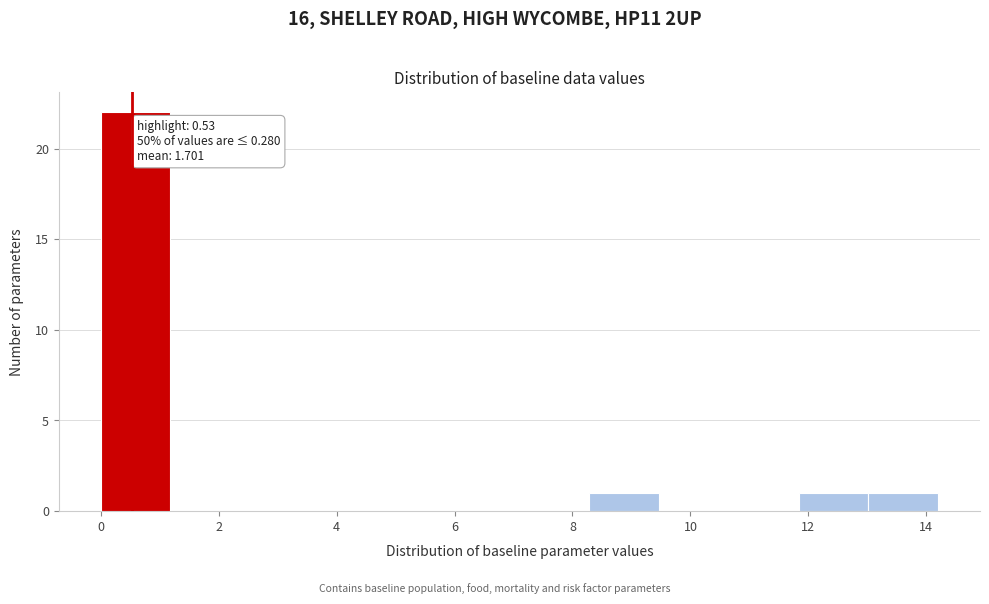

Over which range of the x-axis is the bar tallest?

0.0 to 1.2